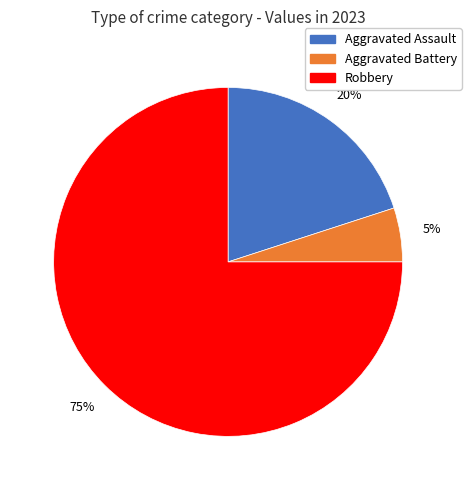

How many slices are in this pie chart?

3